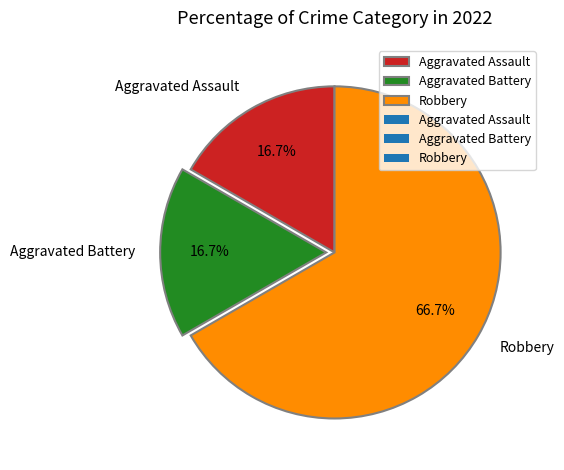

Which slice is the largest?

Robbery